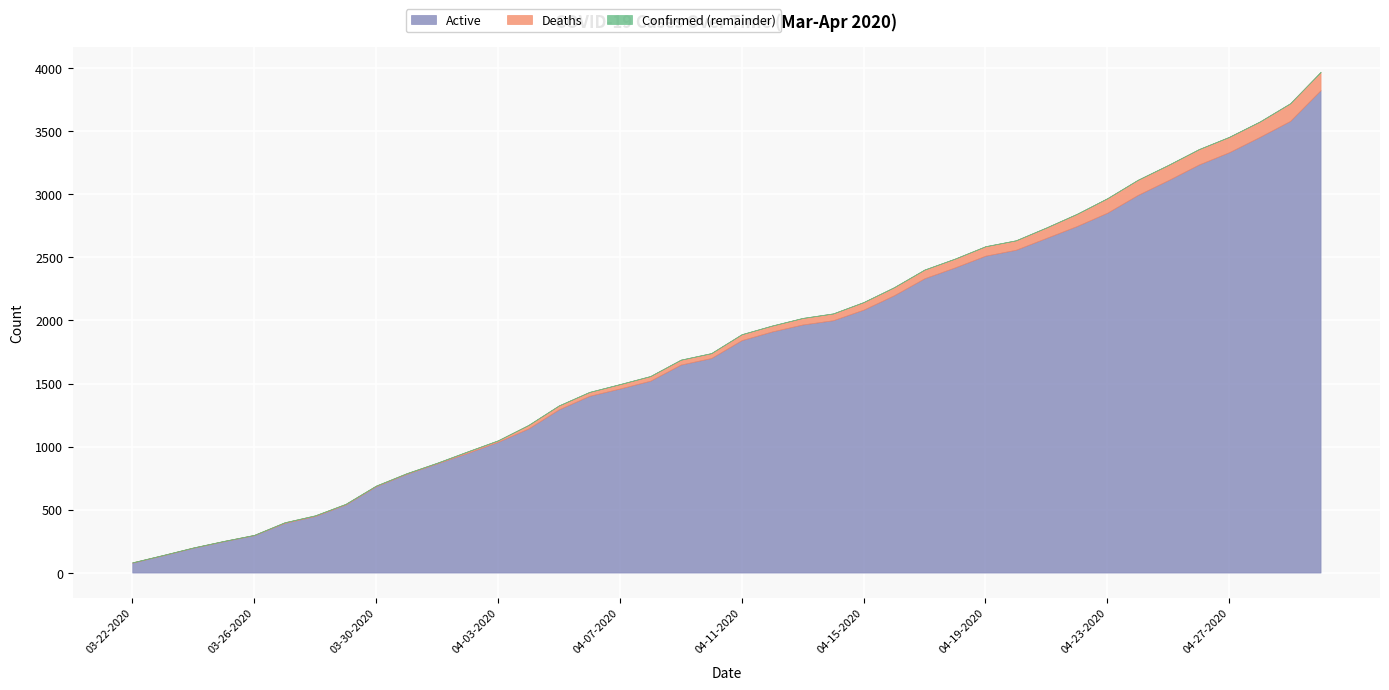

Rank the categories by Active value from highest to lowest.

04-30-2020, 04-29-2020, 04-28-2020, 04-27-2020, 04-26-2020, 04-25-2020, 04-24-2020, 04-23-2020, 04-22-2020, 04-21-2020, 04-20-2020, 04-19-2020, 04-18-2020, 04-17-2020, 04-16-2020, 04-15-2020, 04-14-2020, 04-13-2020, 04-12-2020, 04-11-2020, 04-10-2020, 04-09-2020, 04-08-2020, 04-07-2020, 04-06-2020, 04-05-2020, 04-04-2020, 04-03-2020, 04-02-2020, 04-01-2020, 03-31-2020, 03-30-2020, 03-29-2020, 03-28-2020, 03-27-2020, 03-26-2020, 03-25-2020, 03-24-2020, 03-23-2020, 03-22-2020